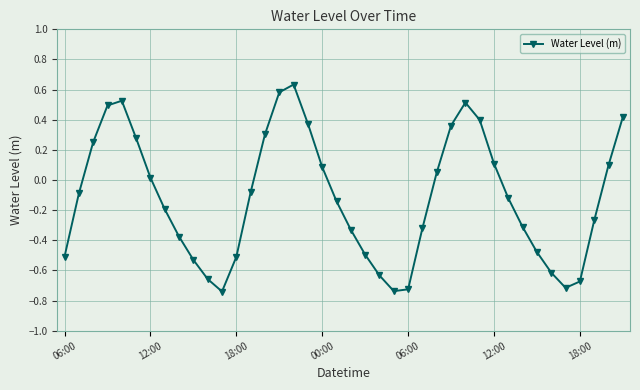

Does the chart have visible grid lines?

Yes